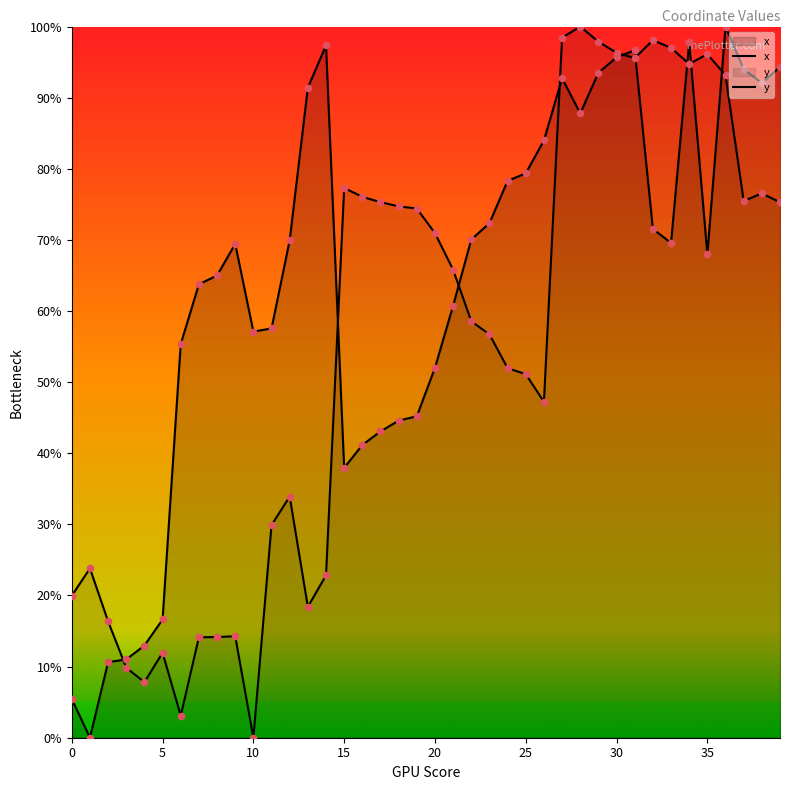

What are all the series names shown in the legend?

x, y